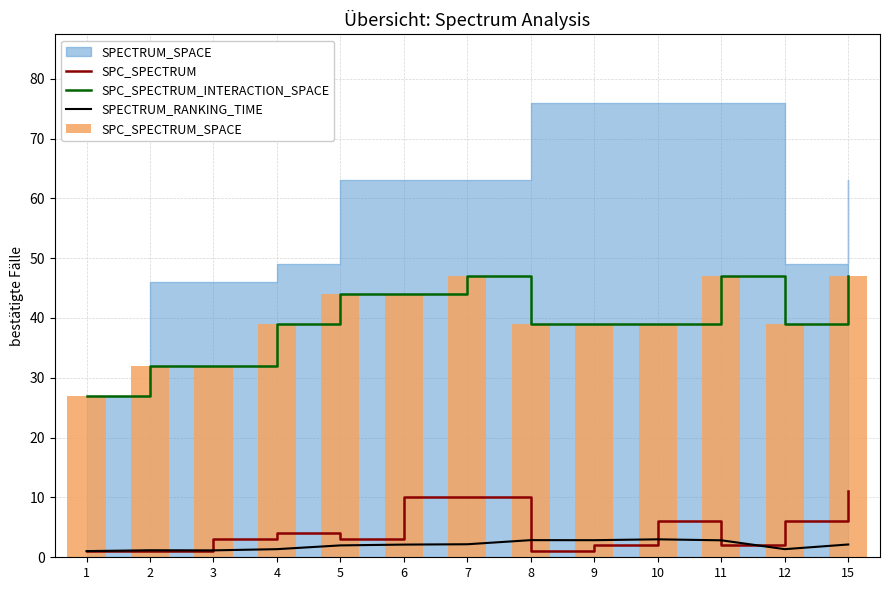

True or false: SPC_SPECTRUM has a value of 13.4 at 7.

False